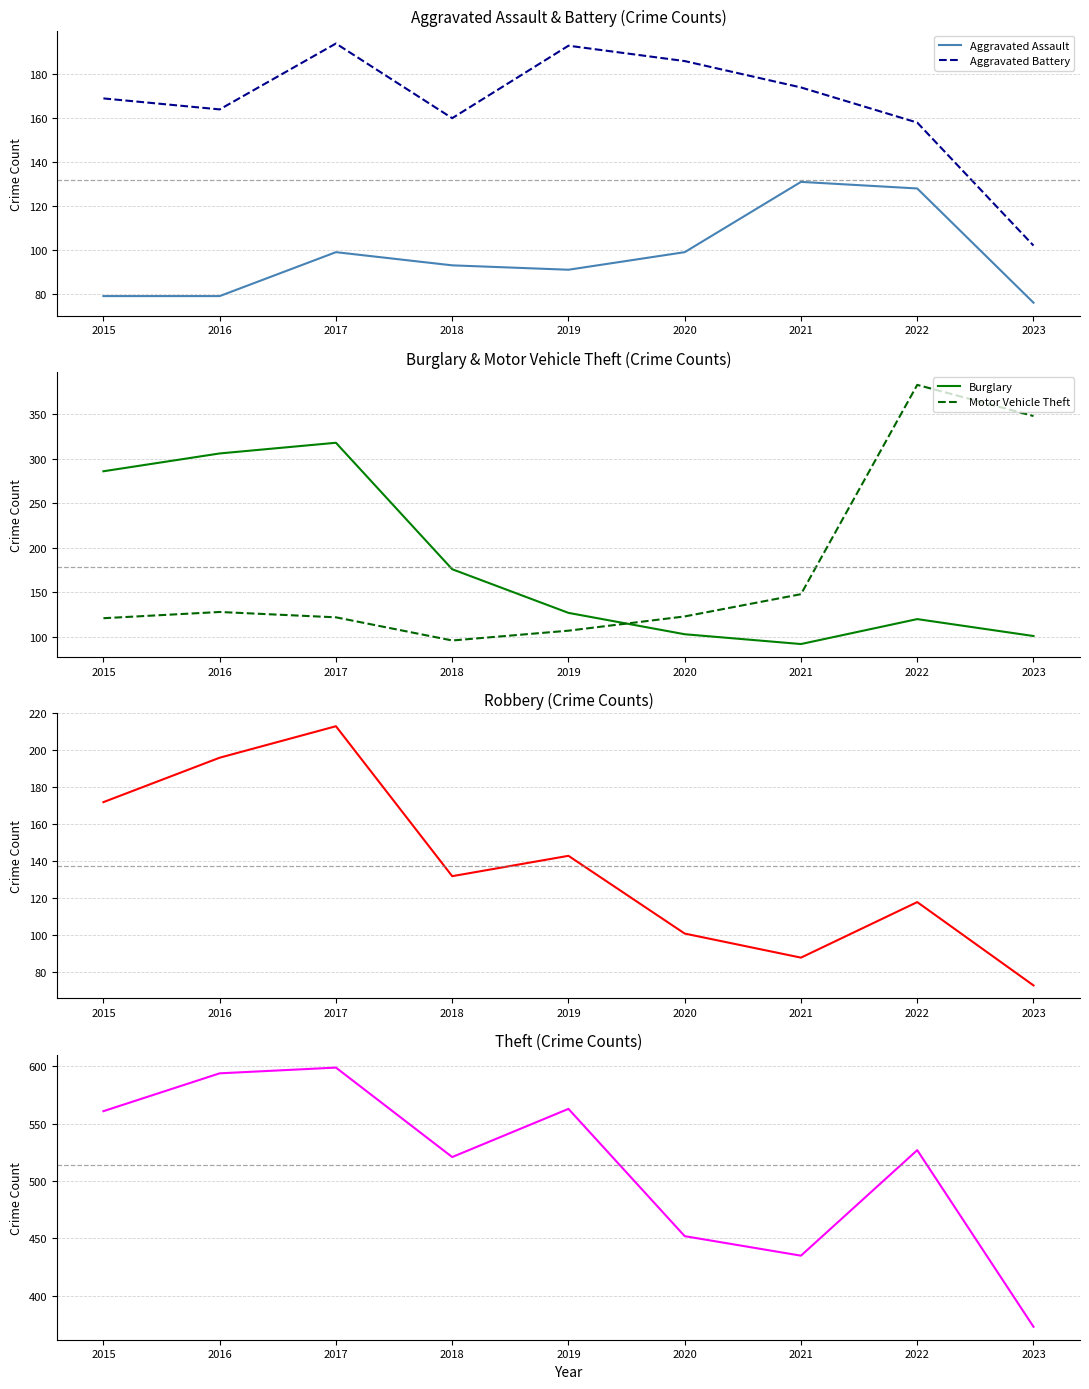

Which series has the largest range (max minus min)?

Motor Vehicle Theft